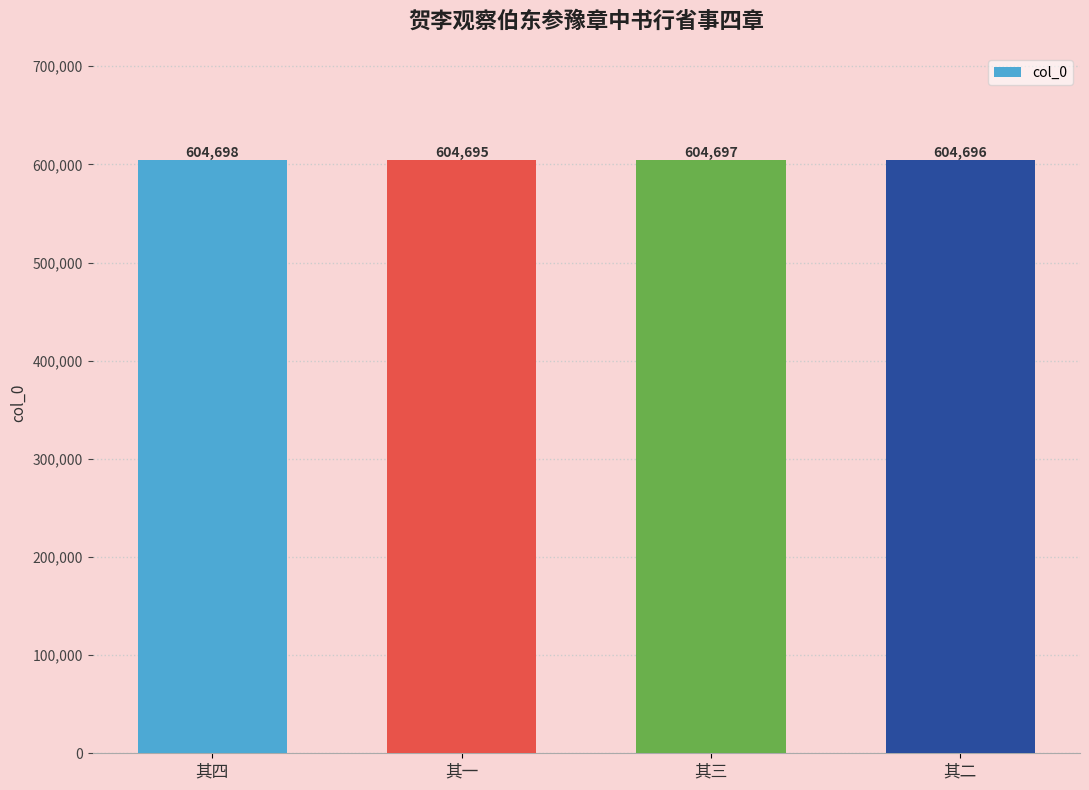

What is the label of the 1st bar from the right?

其二